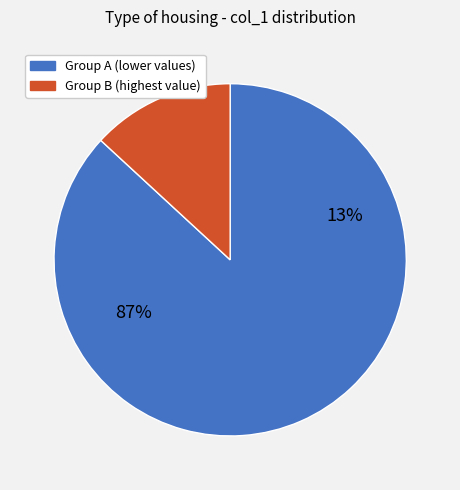

Is 26 the majority of the pie?

No